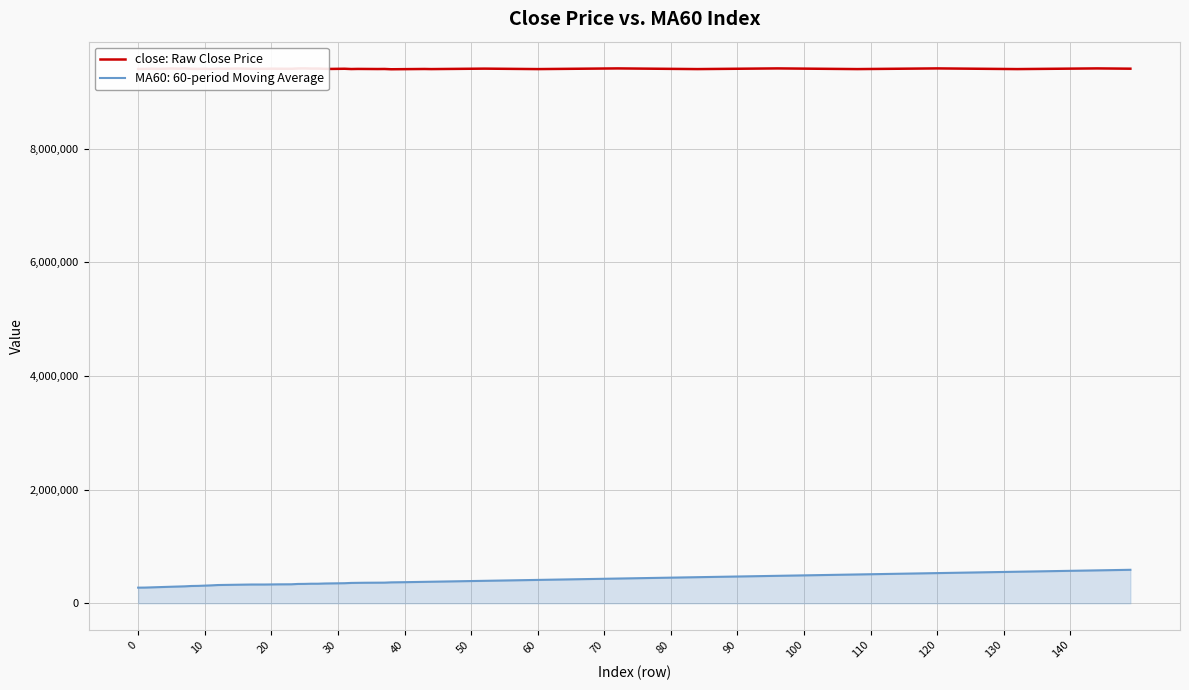

True or false: close and MA60 intersect in this chart.

False